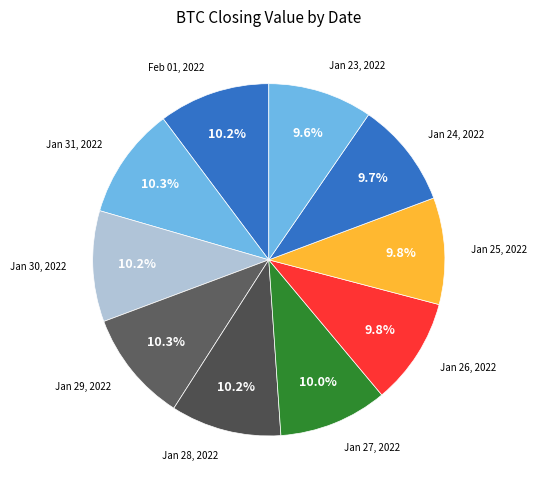

How many segments does this pie chart have?

10